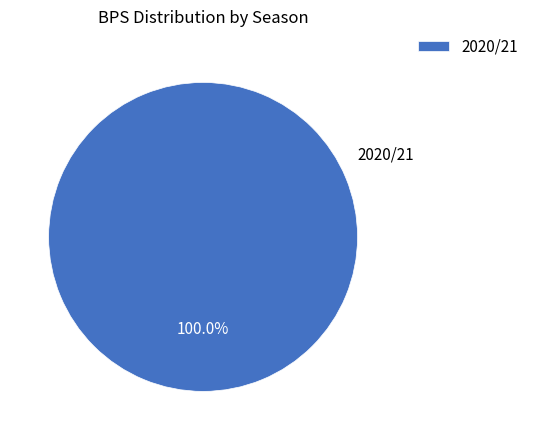

What is the majority slice?

2020/21